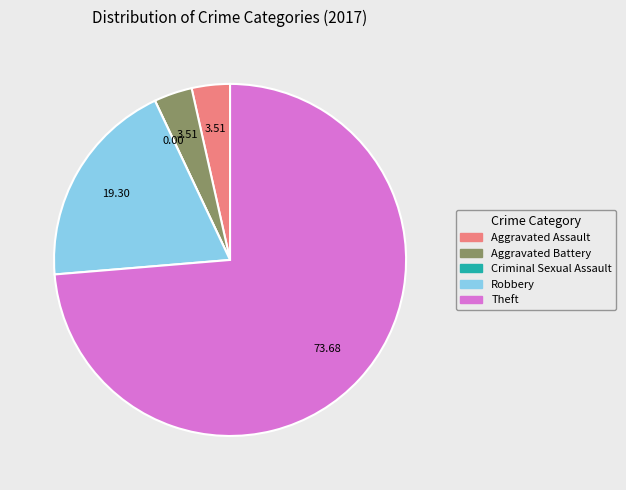

Is the sum of Robbery and Aggravated Assault greater than half?

No